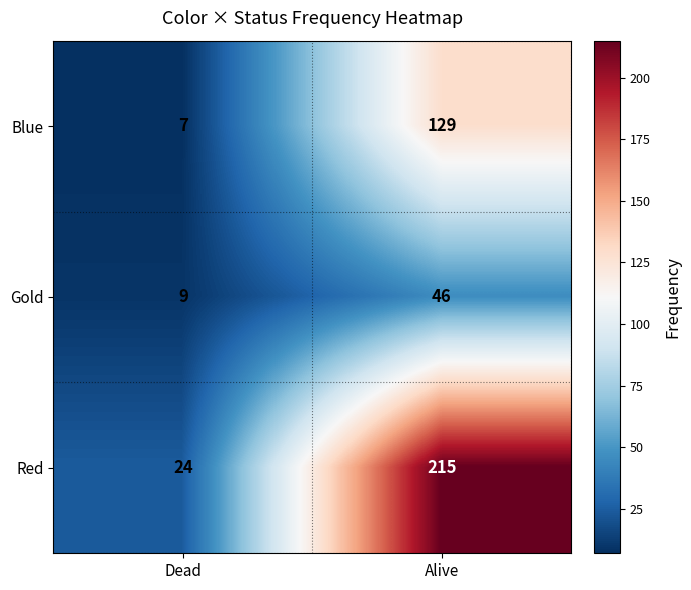

Where is Gold nearest to the value 27?

Dead